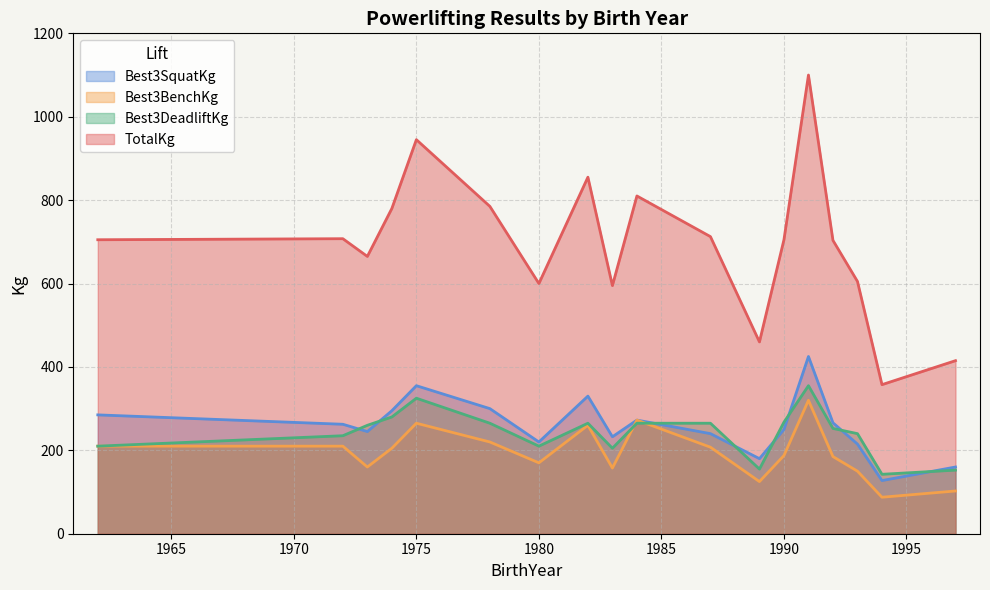

What is the total value across all series at 1989?

920.0